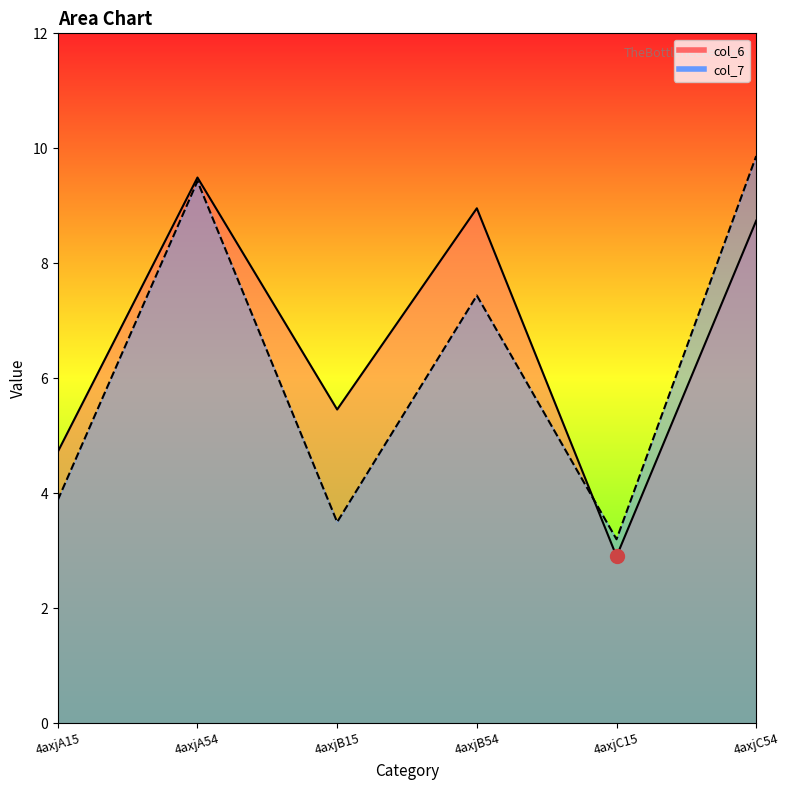

What is the minimum value shown in the chart?

2.9